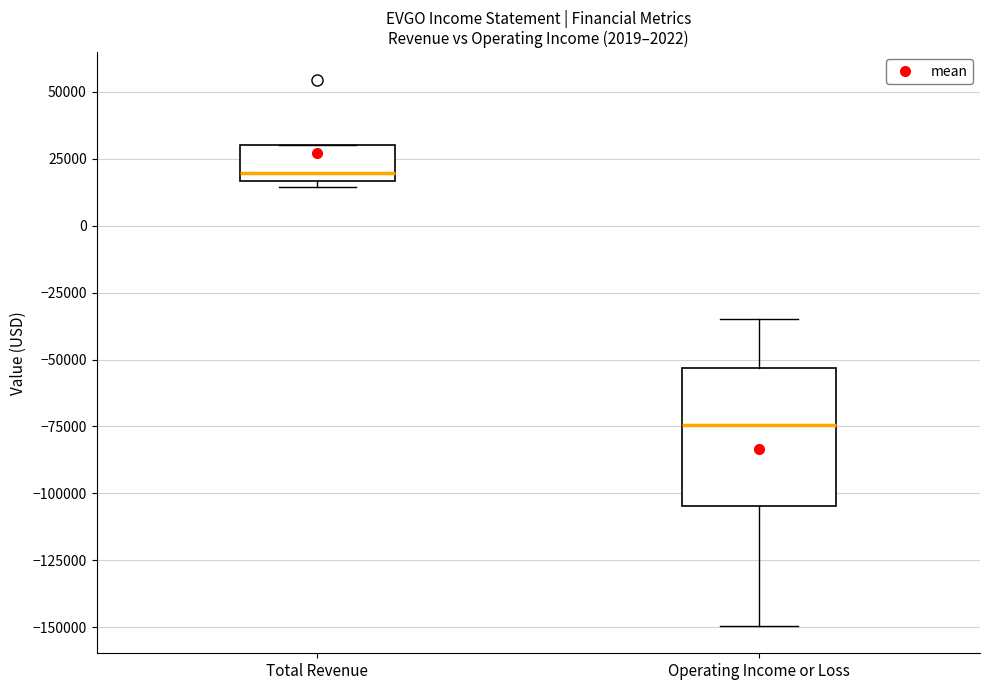

Reading left to right, transcribe this box plot: for each box, give where its median line is, the range the box spans, and where its two whiskers end, as read against the y-axis. The values are not printed on the chart, so give them approximately, as read against the axis.

Total Revenue: median 20000, box 15000 to 30000, whiskers 15000 (just below the box's lower edge) to 30000
Operating Income or Loss: median -75000, box -105000 to -55000, whiskers -150000 to -35000